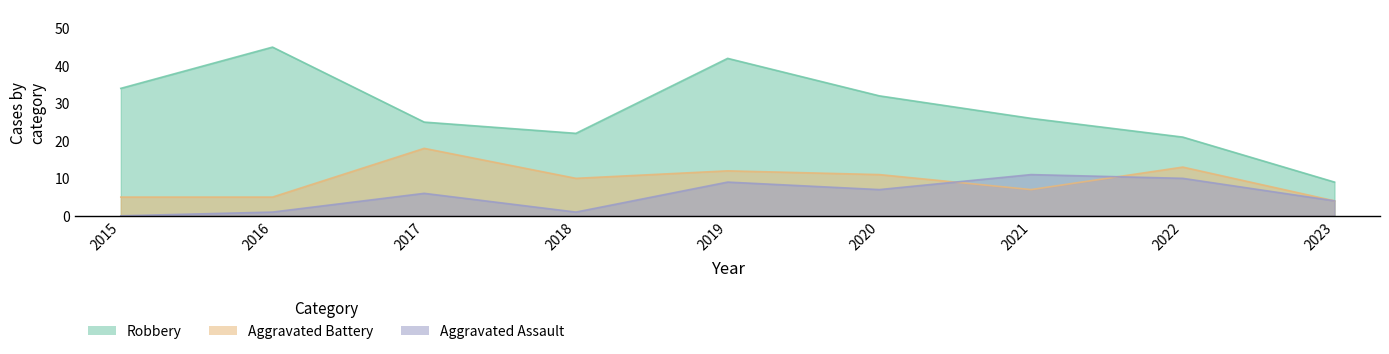

In Robbery, how many points are higher than both neighbors (excluding endpoints)?

2